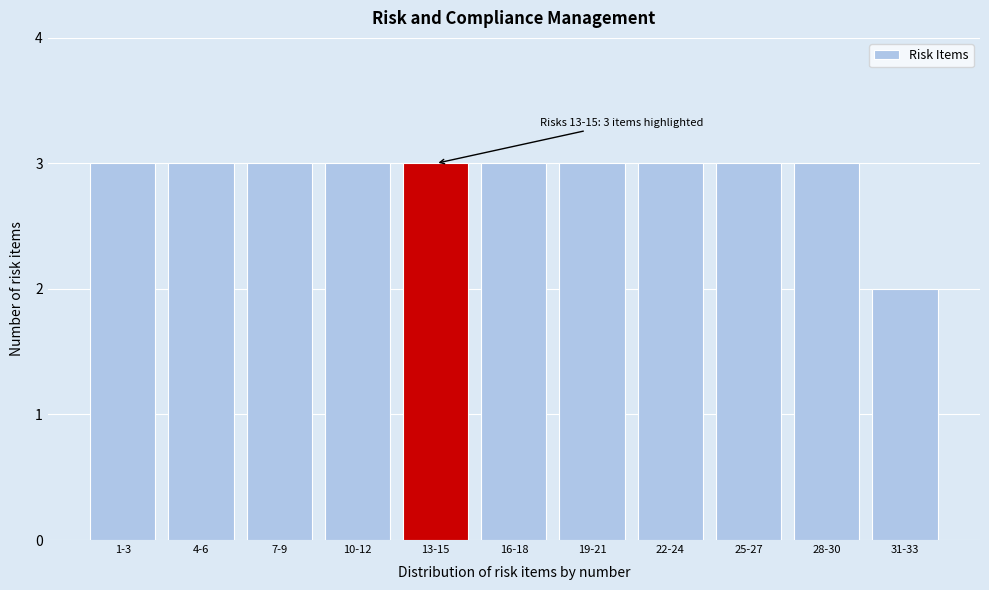

Reading left to right, list all the values displayed in this chart.

3	3	3	3	3	3	3	3	3	3	2